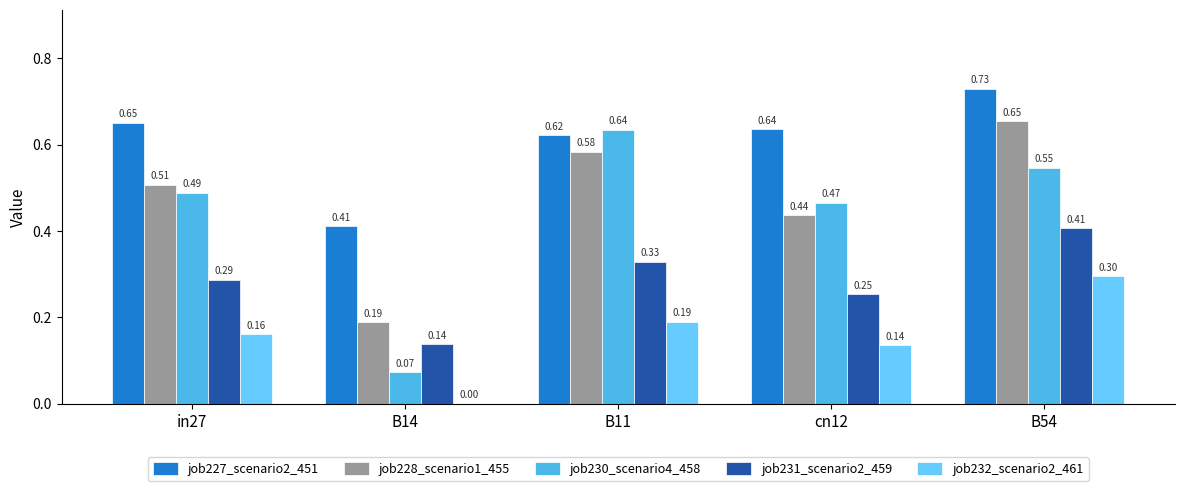

What is the sum of all job228_scenario1_455 values?

2.4